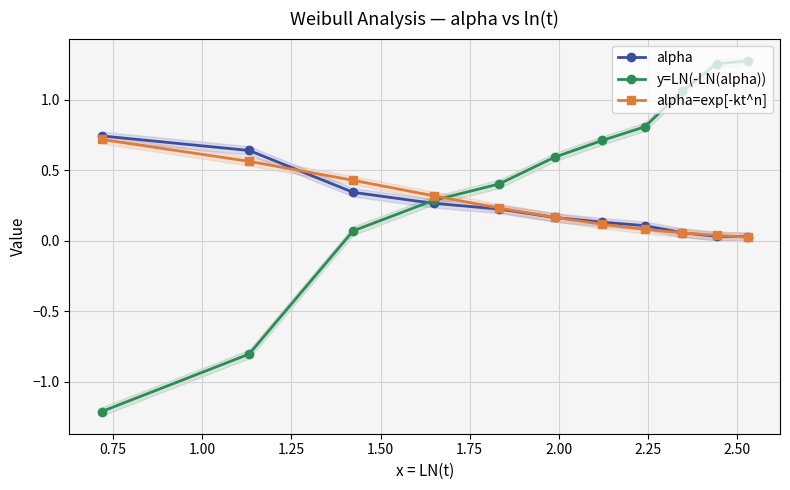

How many intersections are there between y=LN(-LN(alpha)) and alpha?

1